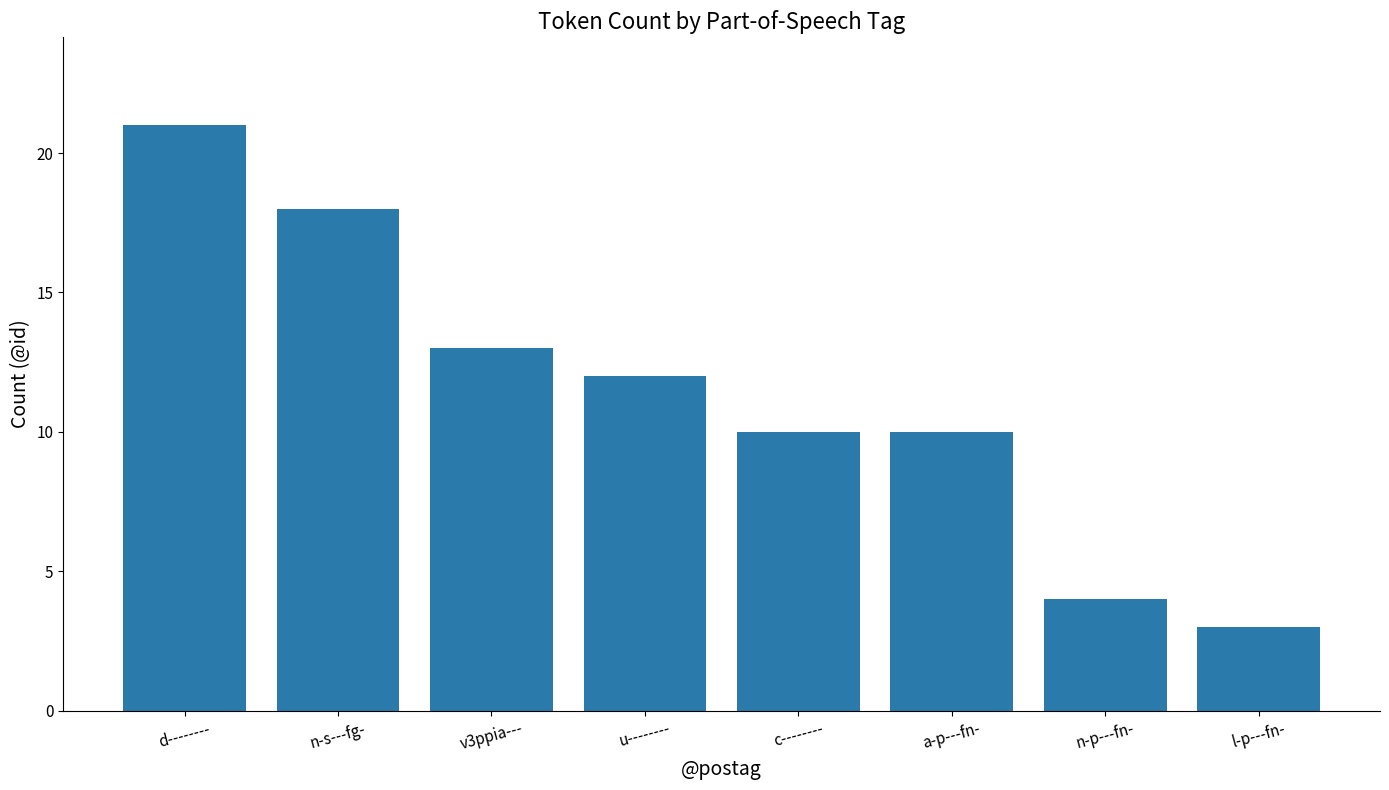

What is the approximate value at l-p---fn-?

3